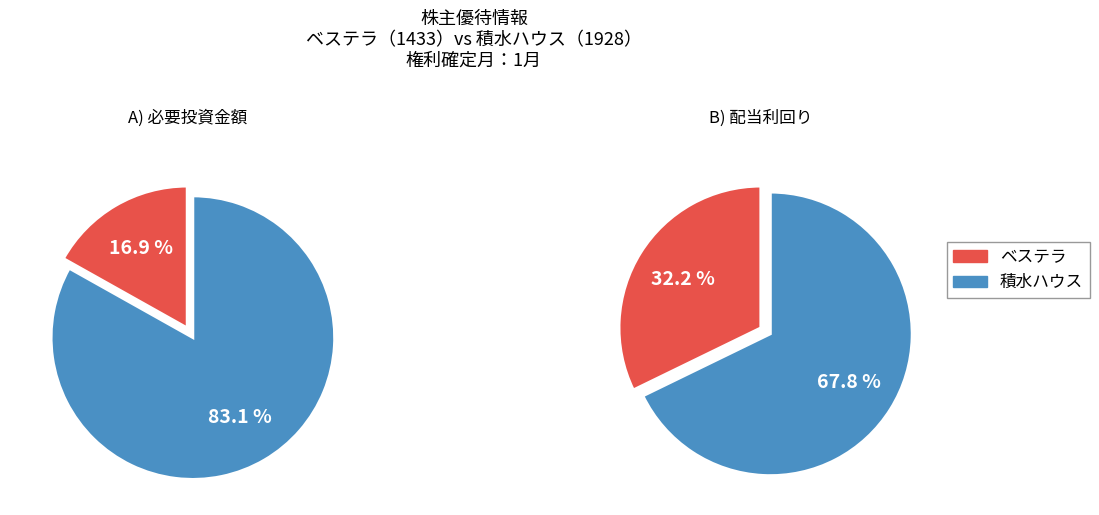

The 積水ハウス slice represents 75% of the pie. True or false?

False